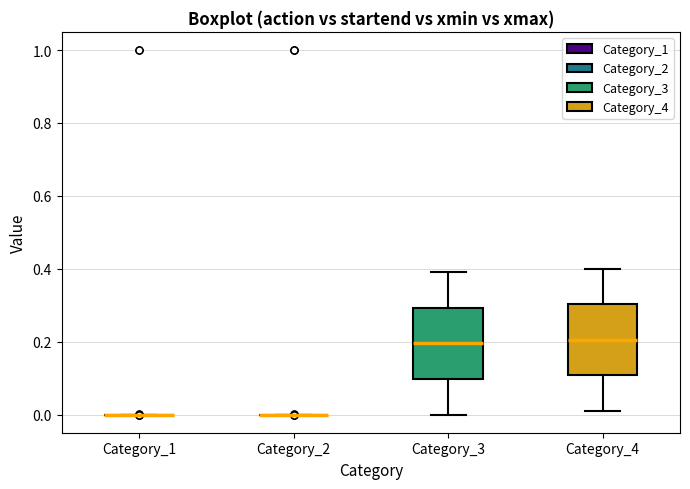

Reading left to right, read every box against the y-axis: the position of its median line, the range the box covers, and the ends of its whiskers. The values are not printed on the chart, so give them approximately, as read against the axis.

Category_1: box collapsed to a line at 0.00, whiskers 0.00 to 0.00
Category_2: box collapsed to a line at 0.00, whiskers 0.00 to 0.00
Category_3: median 0.20, box 0.10 to 0.30, whiskers 0.00 to 0.40
Category_4: median 0.20, box 0.10 to 0.30, whiskers 0.02 to 0.40